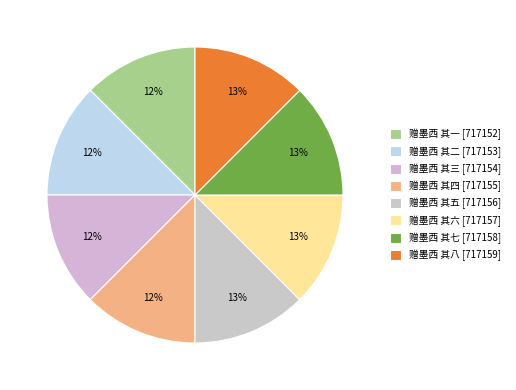

Count the number of slices in the pie.

8